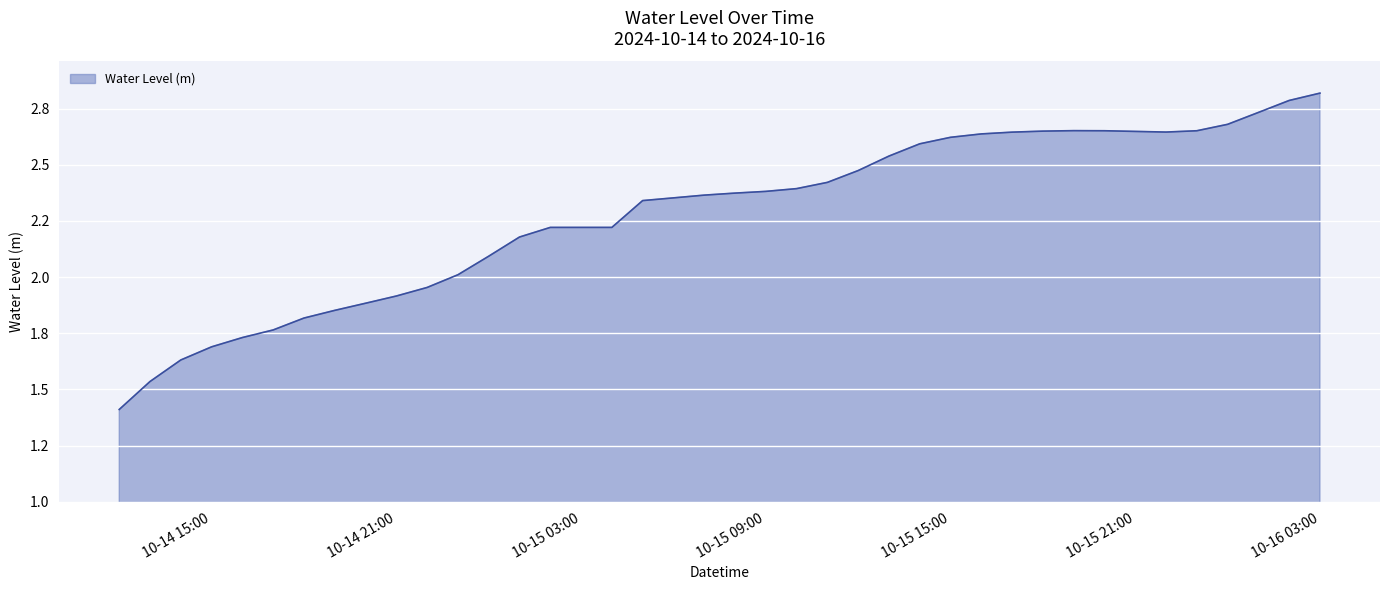

Does the chart display data point markers on the line(s)?

No